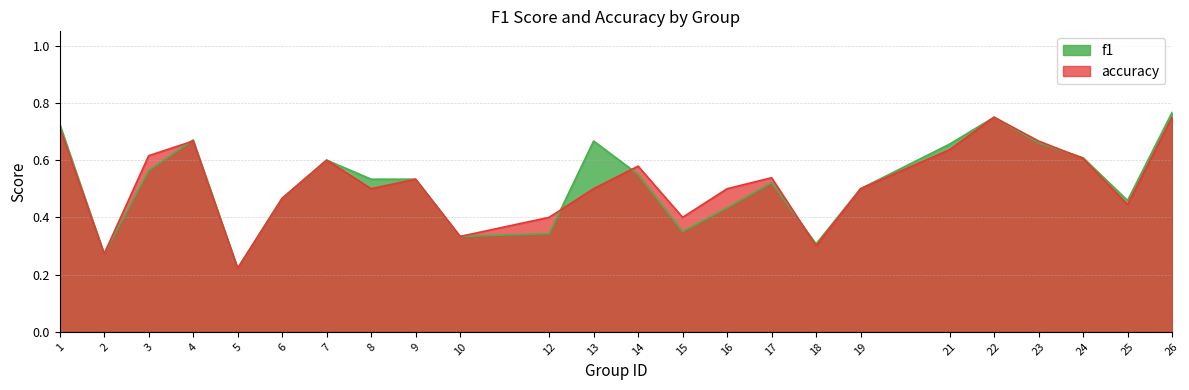

True or false: f1 and accuracy cross at least once.

True